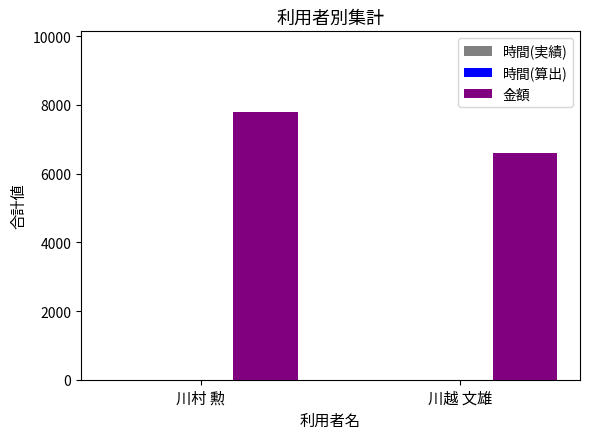

Which series has the largest total across all categories?

金額